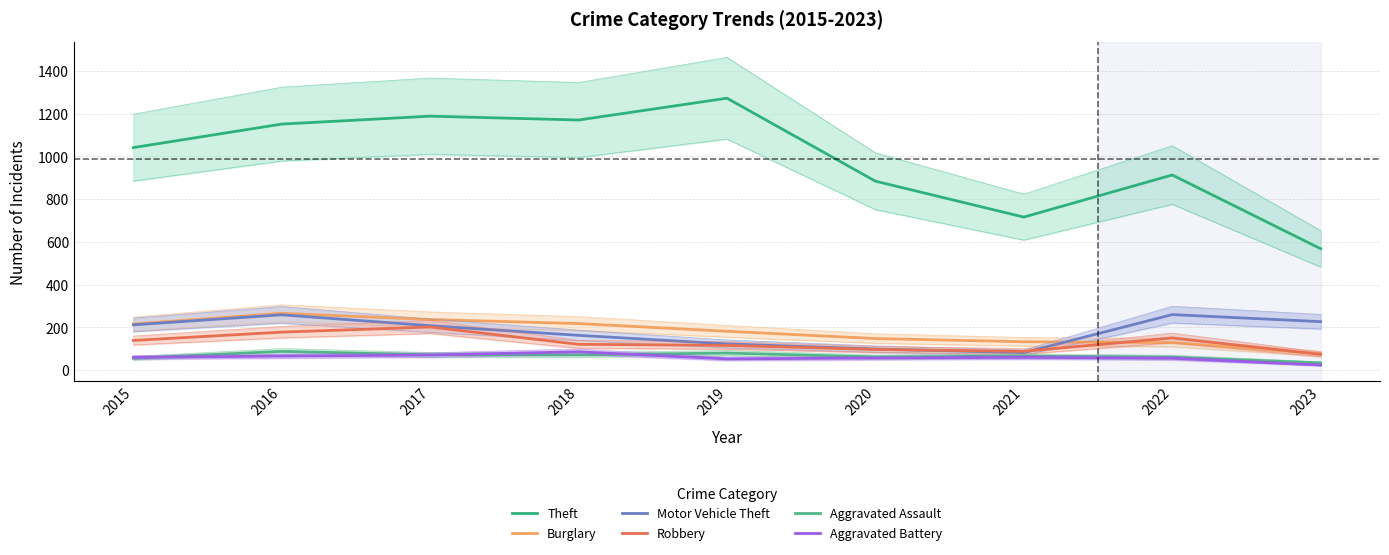

What is the total value across all series at 2022?

1570